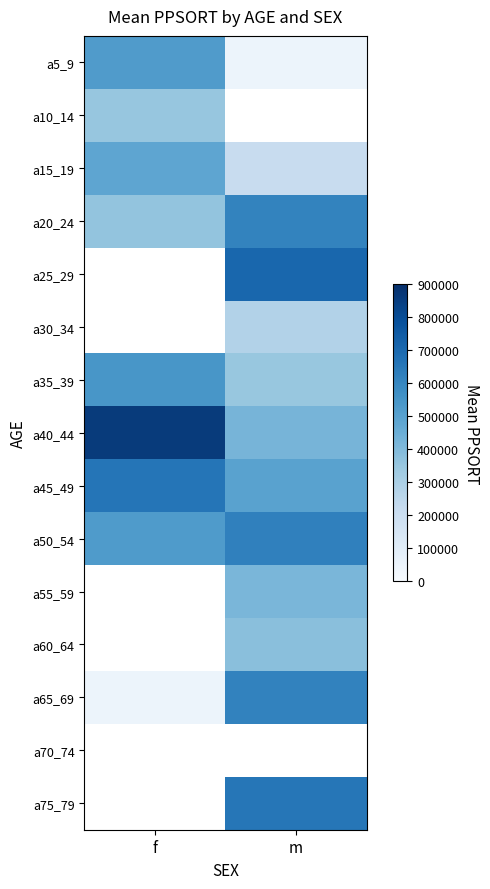

The value of a5_9 at f is 520731.0. True or false?

True